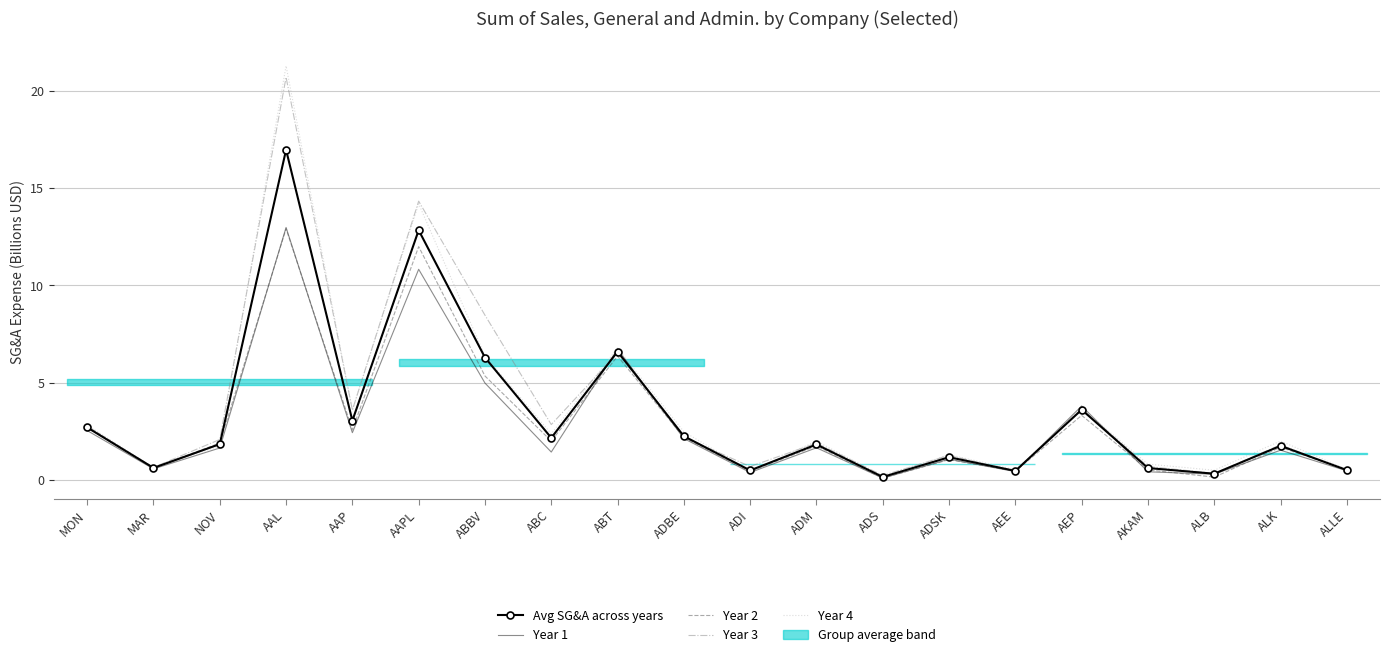

At which label does Year 3 first exceed 2?

MON